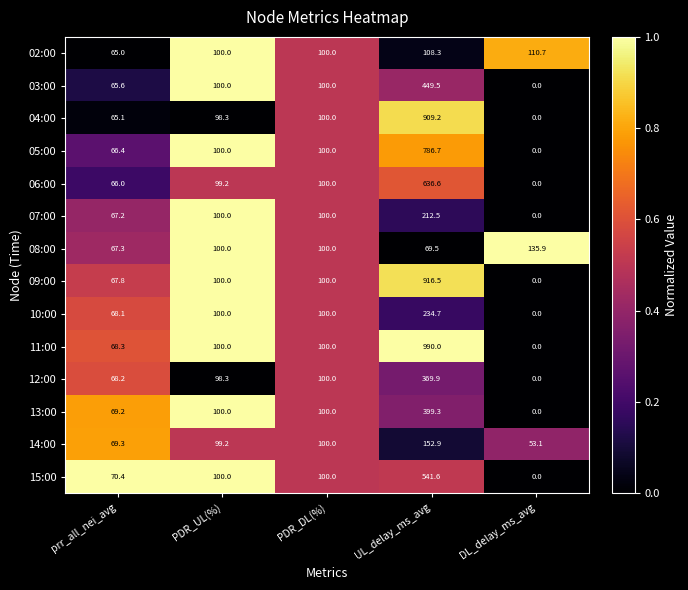

Is it true that 13:00 equals 552.8 at UL_delay_ms_avg?

False